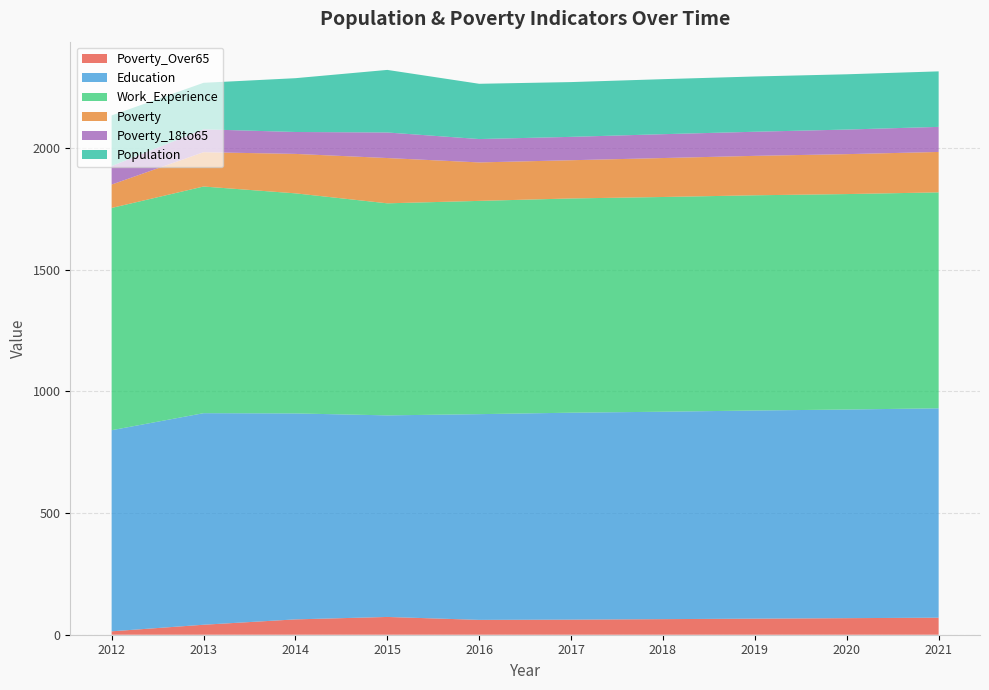

Reading left to right, extract all data points from this chart.

Poverty_Over65: 2012=14	2013=41	2014=63	2015=73	2016=61	2017=62	2018=64	2019=66	2020=68	2021=70
Education: 2012=826	2013=869	2014=846	2015=828	2016=845	2017=850	2018=852	2019=855	2020=857	2021=860
Work_Experience: 2012=913	2013=931	2014=904	2015=871	2016=876	2017=880	2018=882	2019=884	2020=885	2021=887
Poverty: 2012=96	2013=141	2014=162	2015=186	2016=158	2017=157	2018=160	2019=162	2020=164	2021=166
Poverty_18to65: 2012=76	2013=94	2014=90	2015=105	2016=96	2017=96	2018=98	2019=99	2020=101	2021=103
Population: 2012=208	2013=191	2014=221	2015=257	2016=227	2017=225	2018=226	2019=227	2020=227	2021=228